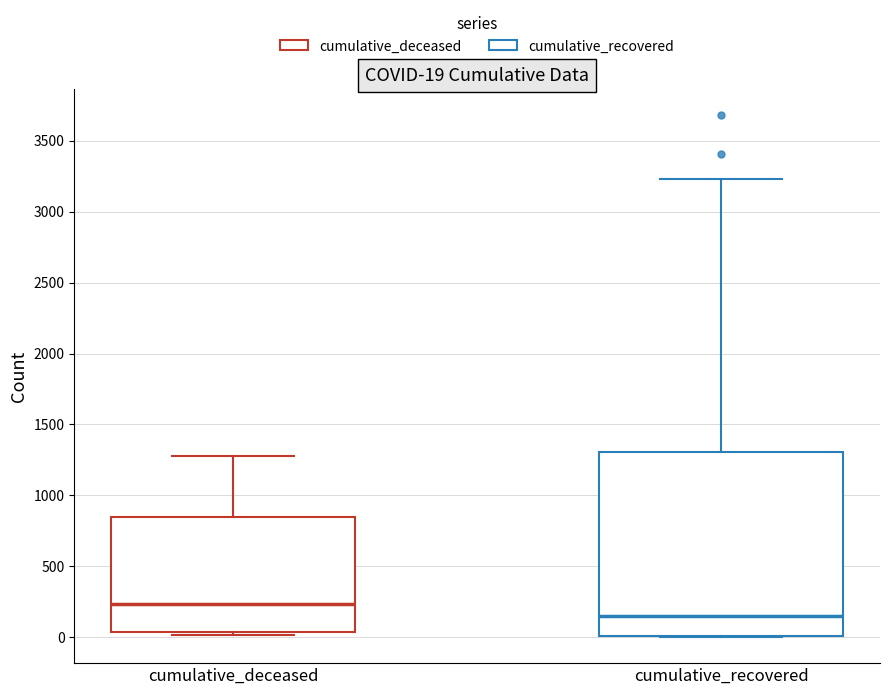

Which box's median line is the highest?

cumulative_deceased